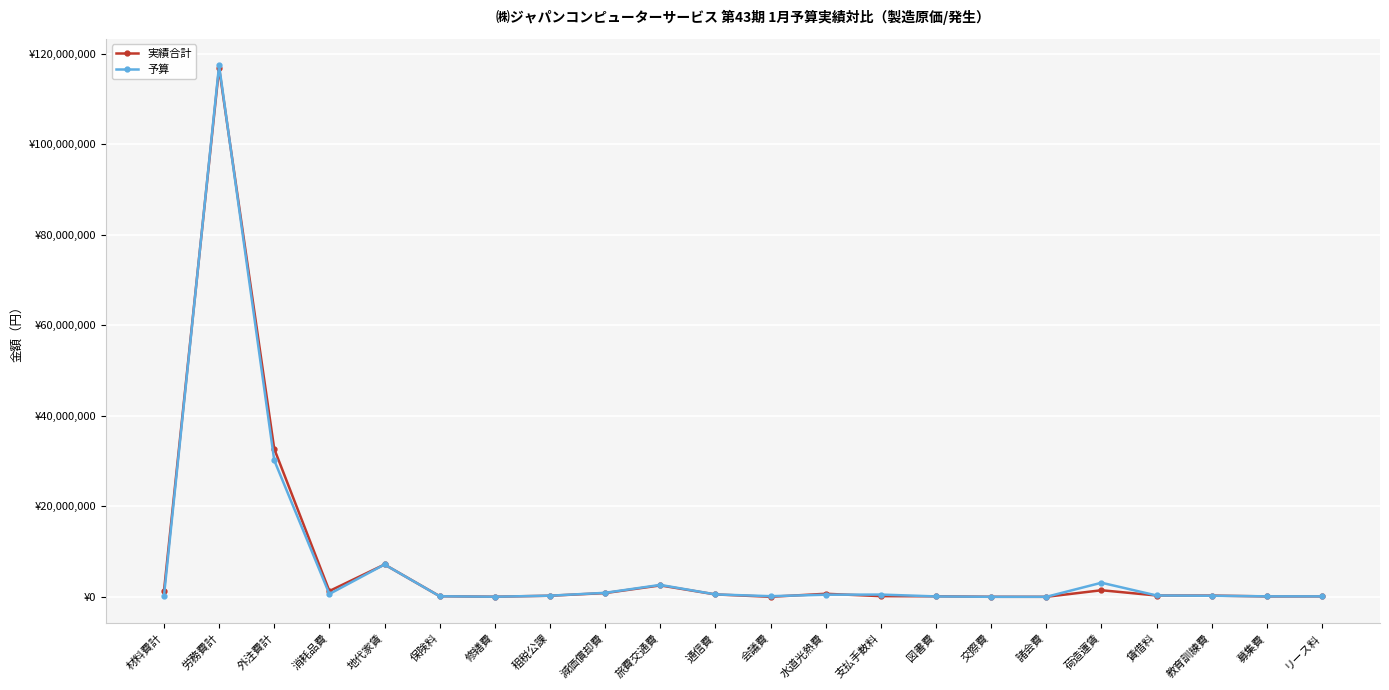

Is this an area chart (filled region under the line)?

No